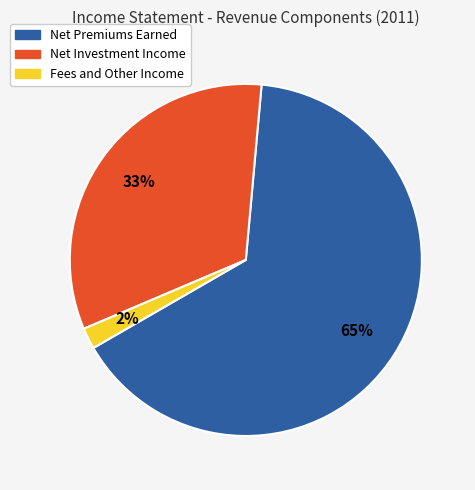

True or false: Net Investment Income accounts for 18% of the total.

False